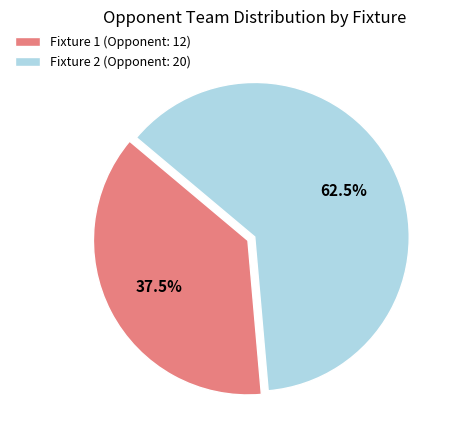

Between Fixture 2 (Opponent: 20) and Fixture 1 (Opponent: 12), which is larger?

Fixture 2 (Opponent: 20)